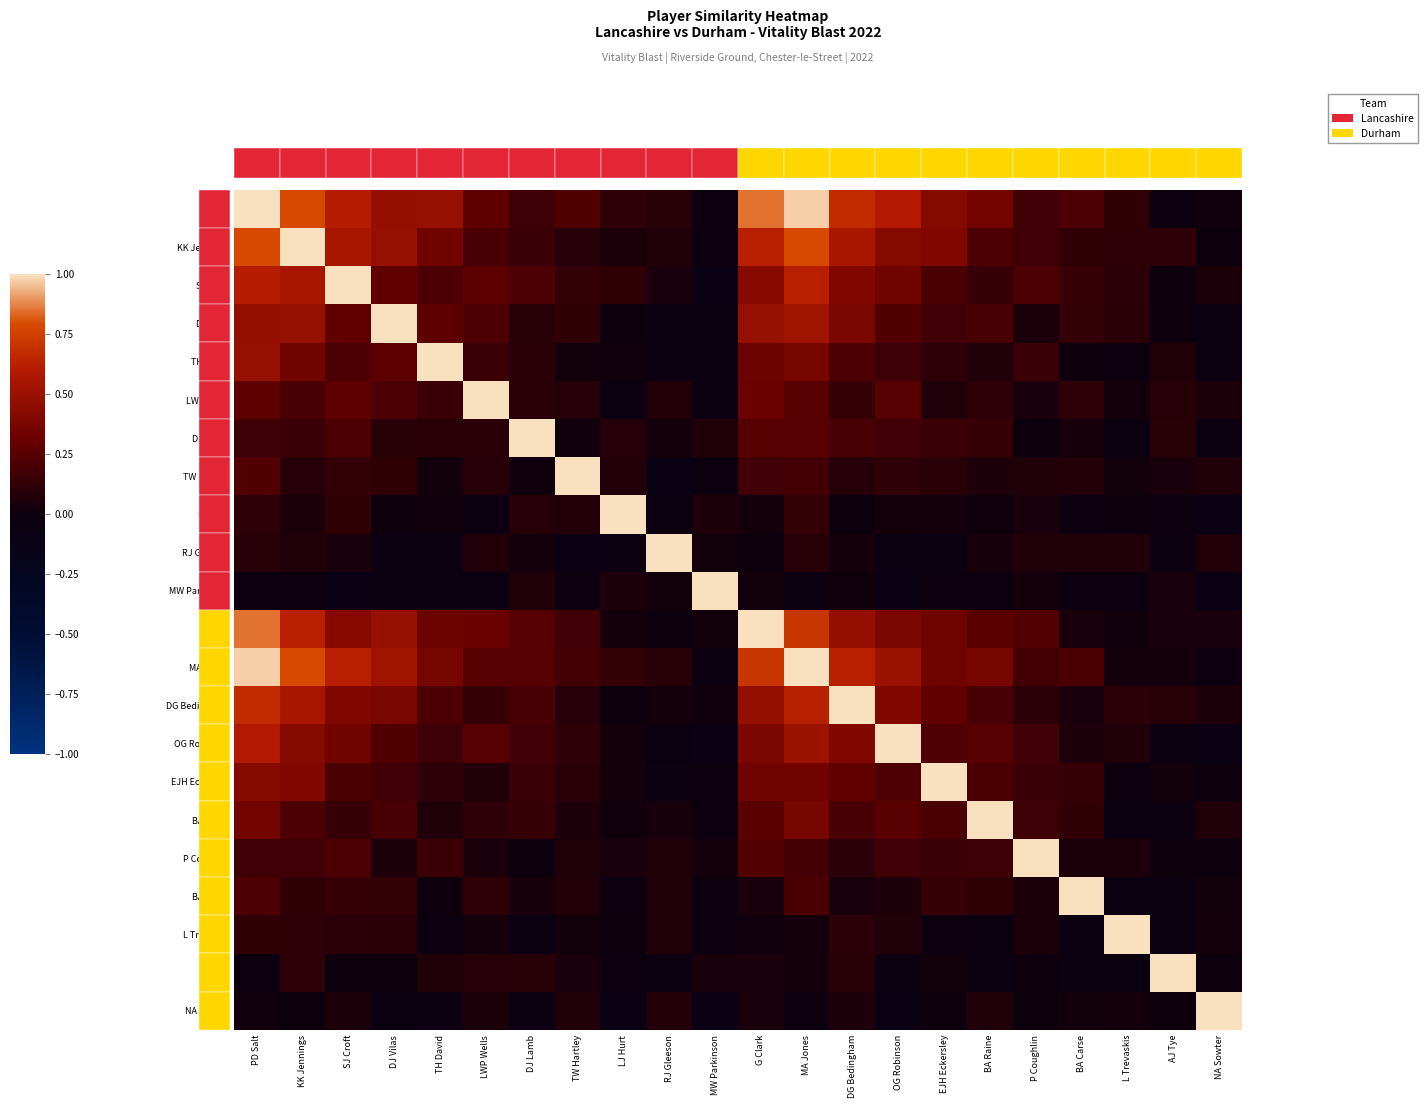

True or false: SJ Croft has a value of 0.2 at OG Robinson.

False